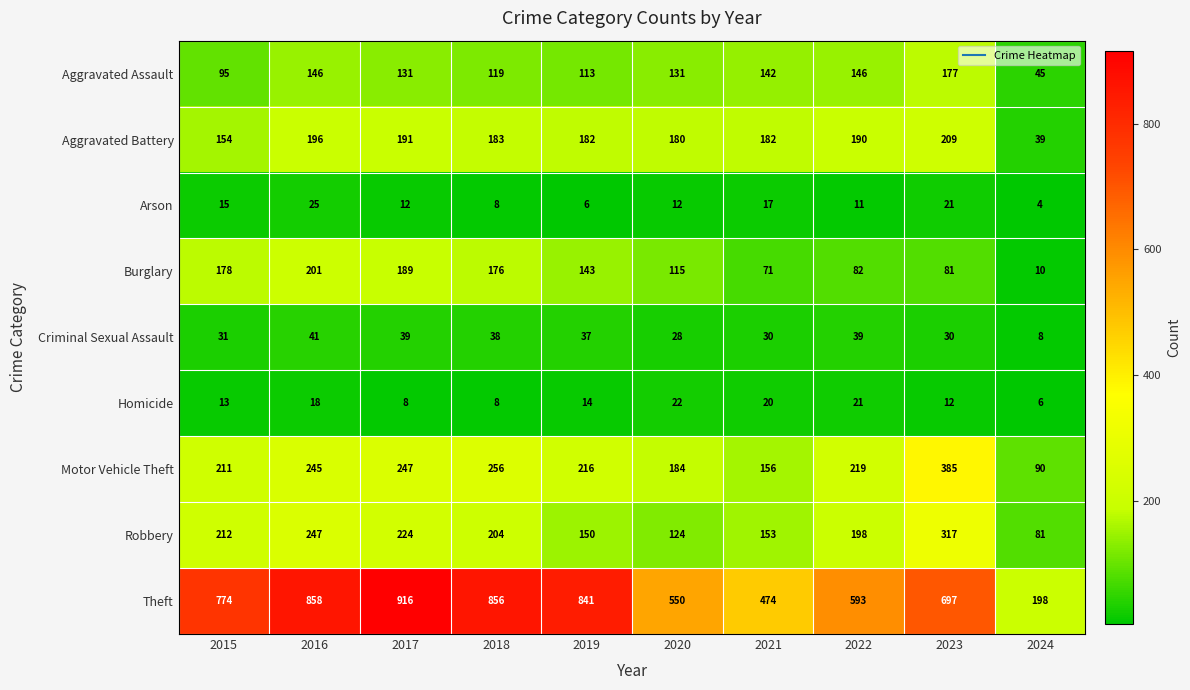

What is the maximum value for Motor Vehicle Theft?

385